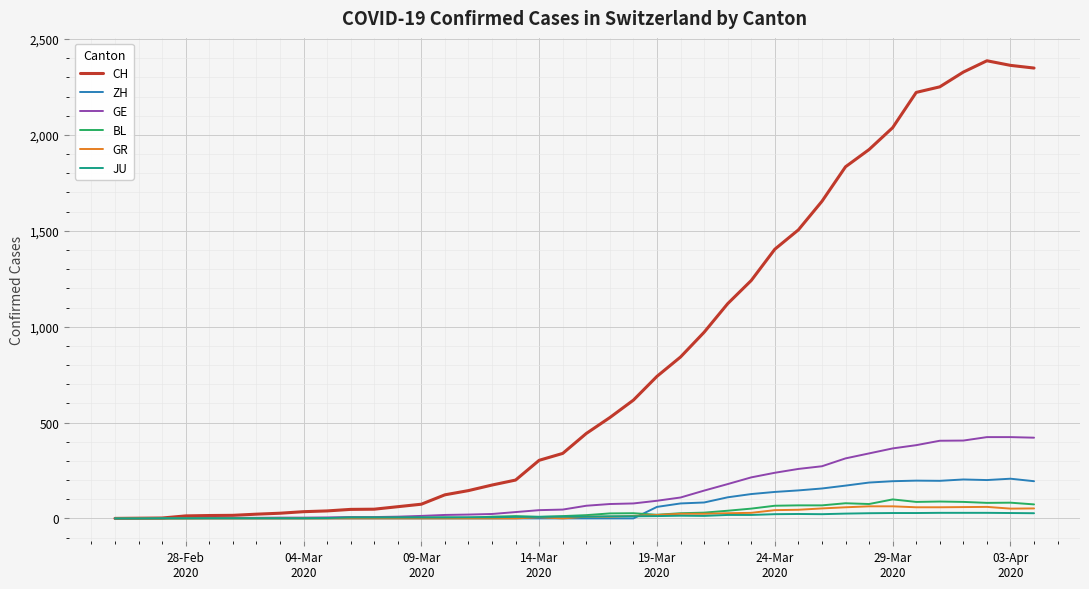

What are all the series names shown in the legend?

CH, ZH, GE, BL, GR, JU